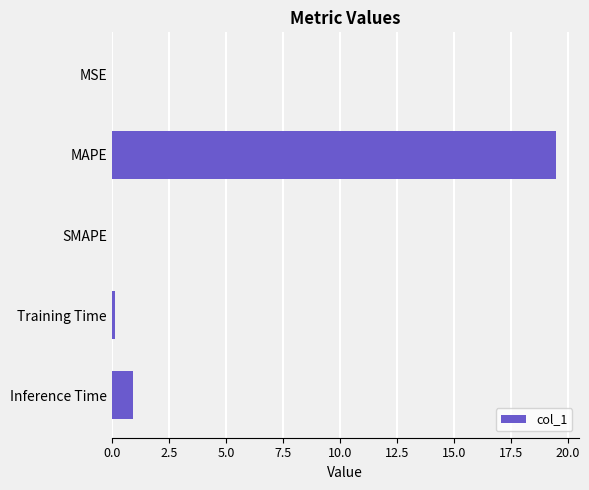

Between Inference Time and MAPE, which is larger?

MAPE